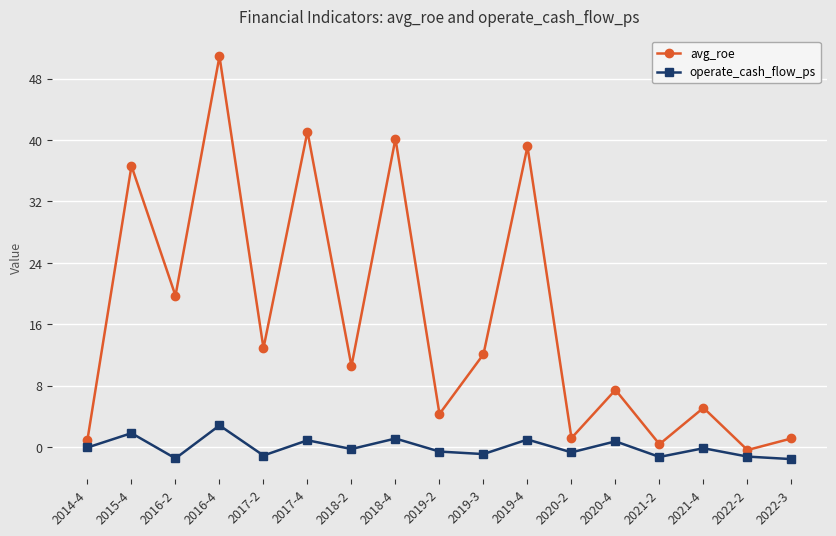

Is it true that avg_roe equals 36.6 at 2015-4?

True